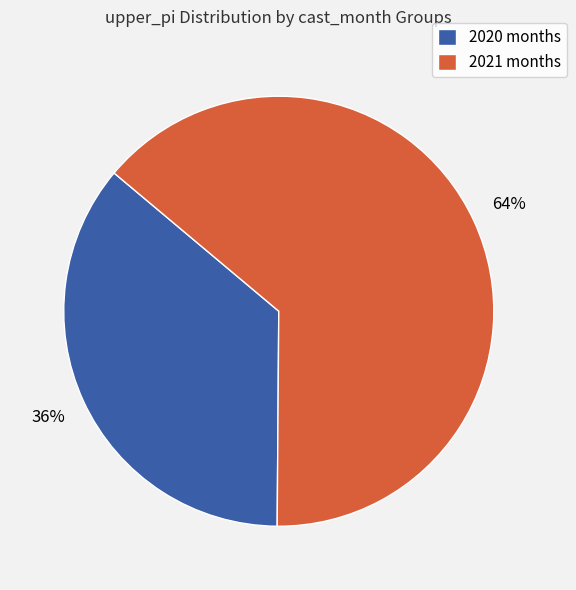

To the nearest percent, what is the average slice percentage?

50%